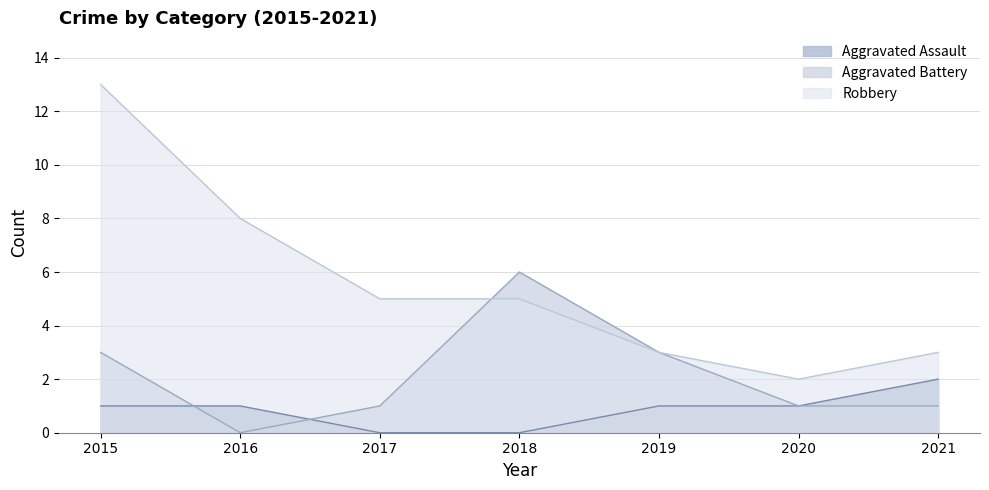

How many times do Aggravated Battery and Robbery cross each other?

1